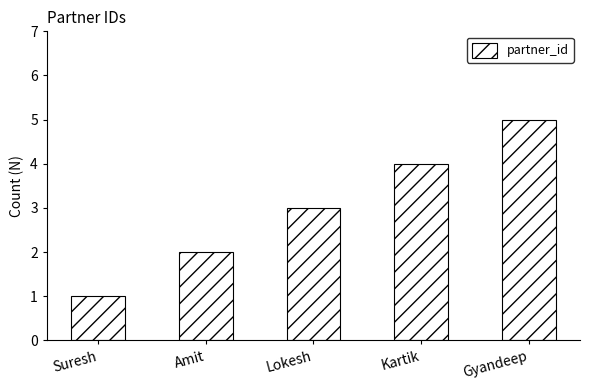

Count the values in the range 2 to 4.

3